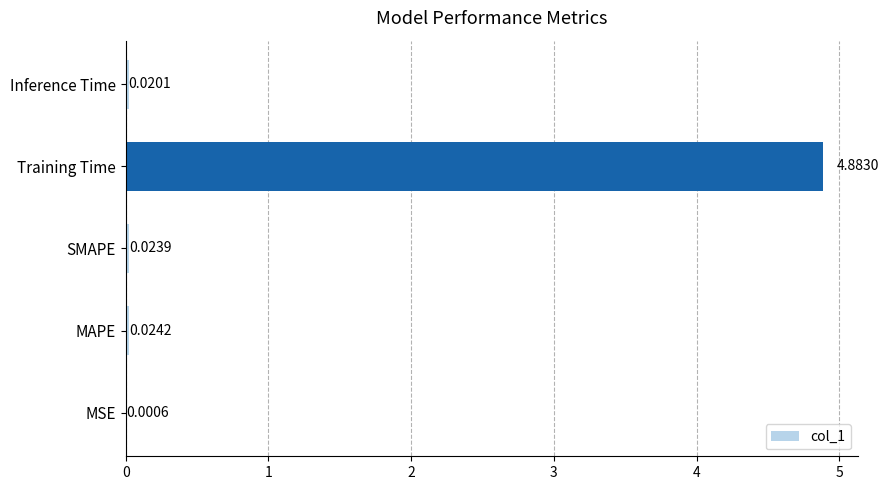

Between Inference Time and Training Time, which is larger?

Training Time